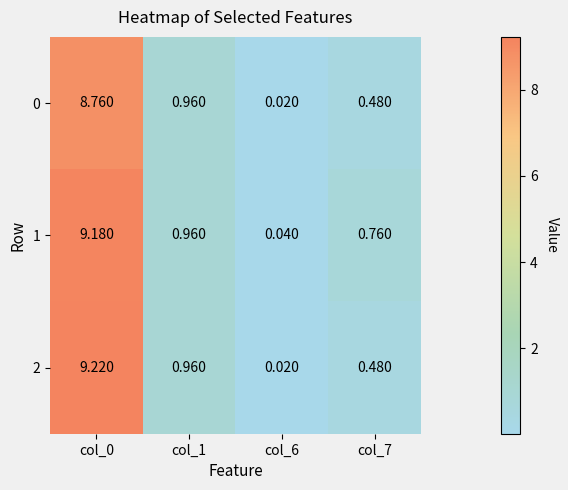

Is the value of 1 at col_7 greater than the value of 0 at col_7?

Yes